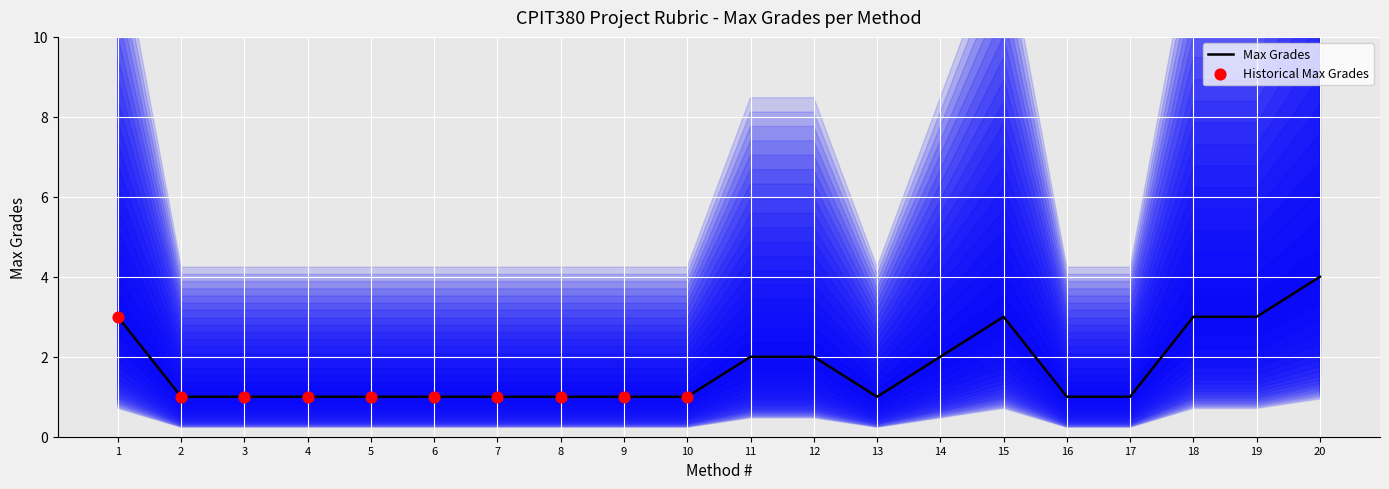

What is the change in value from 3 to 19?

+2